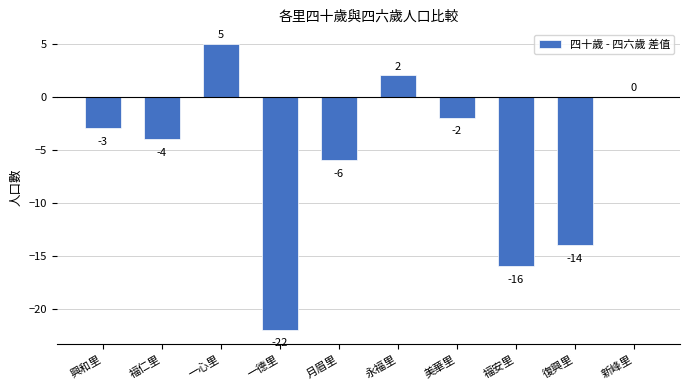

How many distinct data groups are displayed?

1